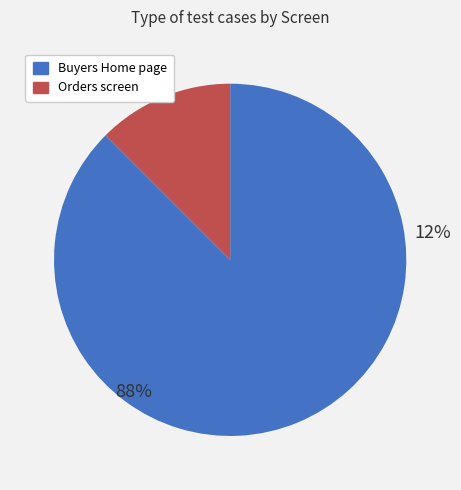

Which category has the smallest portion of the pie?

Orders screen